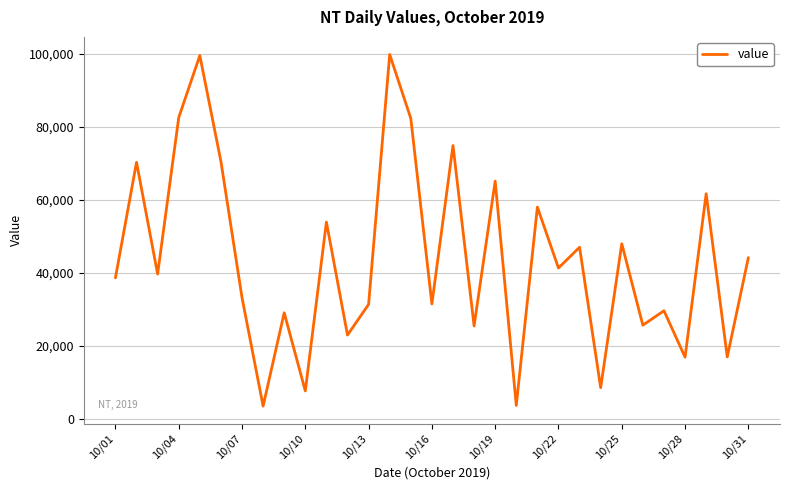

What is the average value?

43980